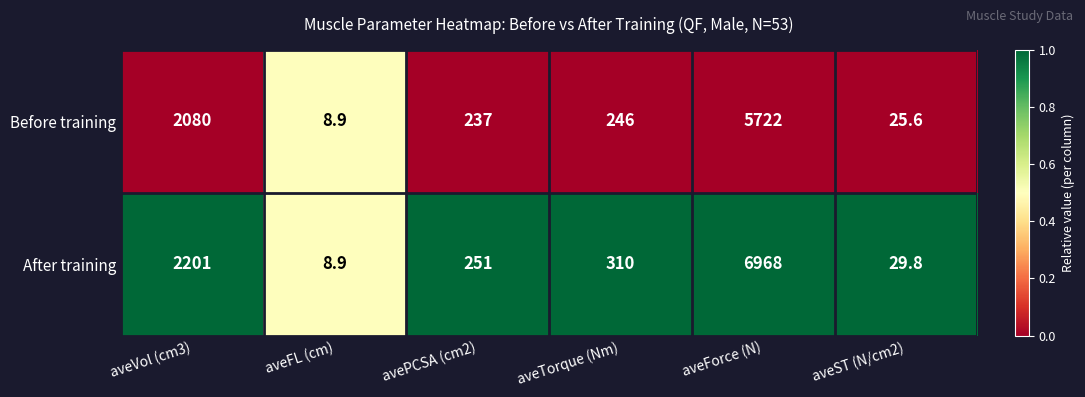

How many distinct data groups are displayed?

2